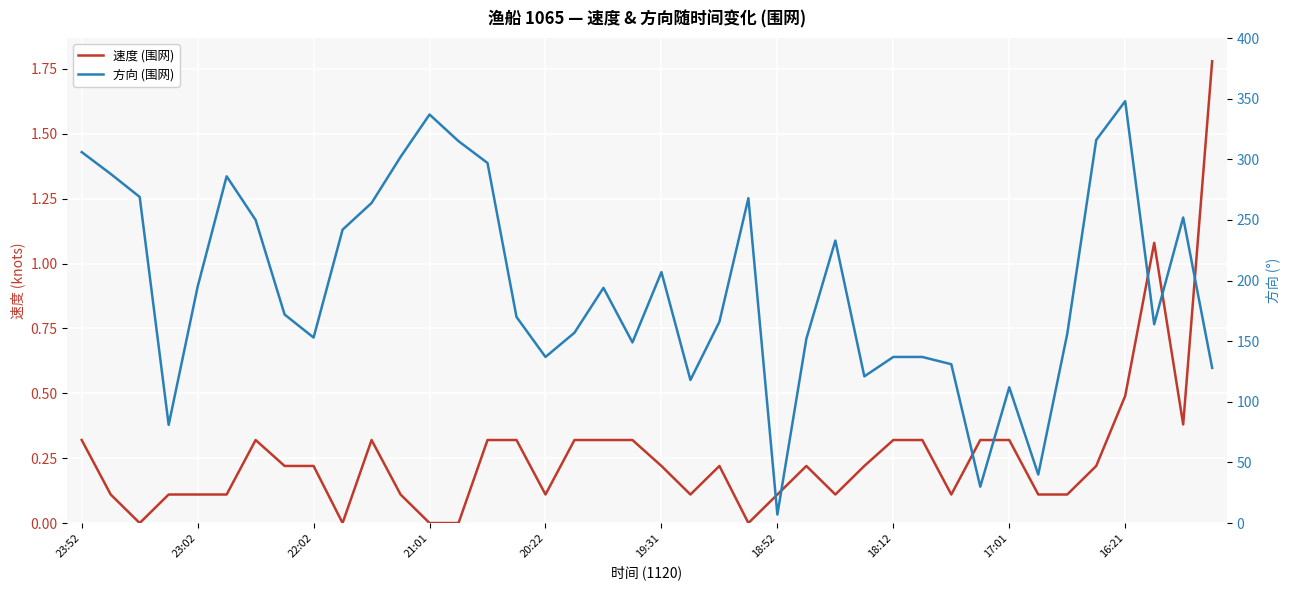

Reading left to right, what are all the values shown in this chart?

速度 (围网): 0.3	0.1	0.0	0.1	0.1	0.1	0.3	0.2	0.2	0.0	0.3	0.1	0.0	0.0	0.3	0.3	0.1	0.3	0.3	0.3	0.2	0.1	0.2	0.0	0.1	0.2	0.1	0.2	0.3	0.3	0.1	0.3	0.3	0.1	0.1	0.2	0.5	1.1	0.4	1.8
方向 (围网): 306.0	288.0	269.0	81.0	195.0	286.0	250.0	172.0	153.0	242.0	264.0	302.0	337.0	315.0	297.0	170.0	137.0	157.0	194.0	149.0	207.0	118.0	166.0	268.0	7.0	152.0	233.0	121.0	137.0	137.0	131.0	30.0	112.0	40.0	156.0	316.0	348.0	164.0	252.0	128.0